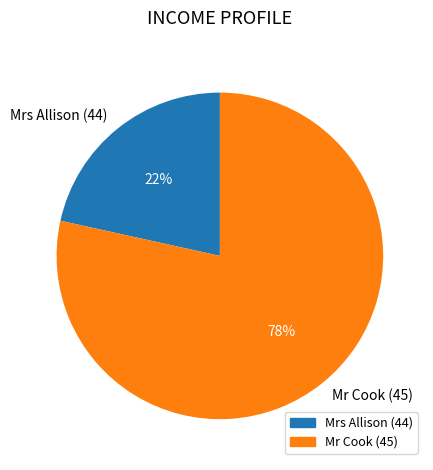

Which slice is the smallest?

Mrs Allison (44)